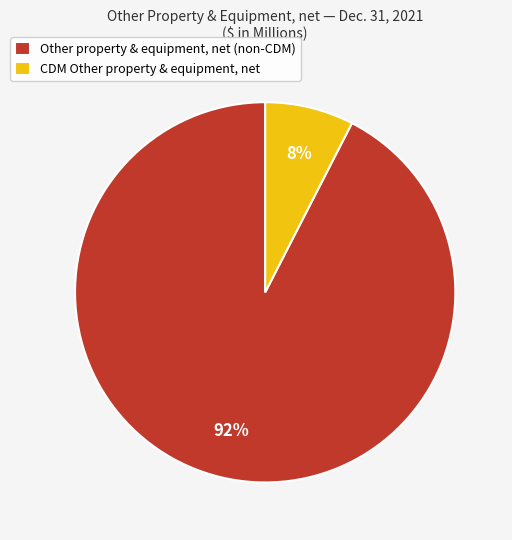

To the nearest percent, what is the average slice percentage?

50%